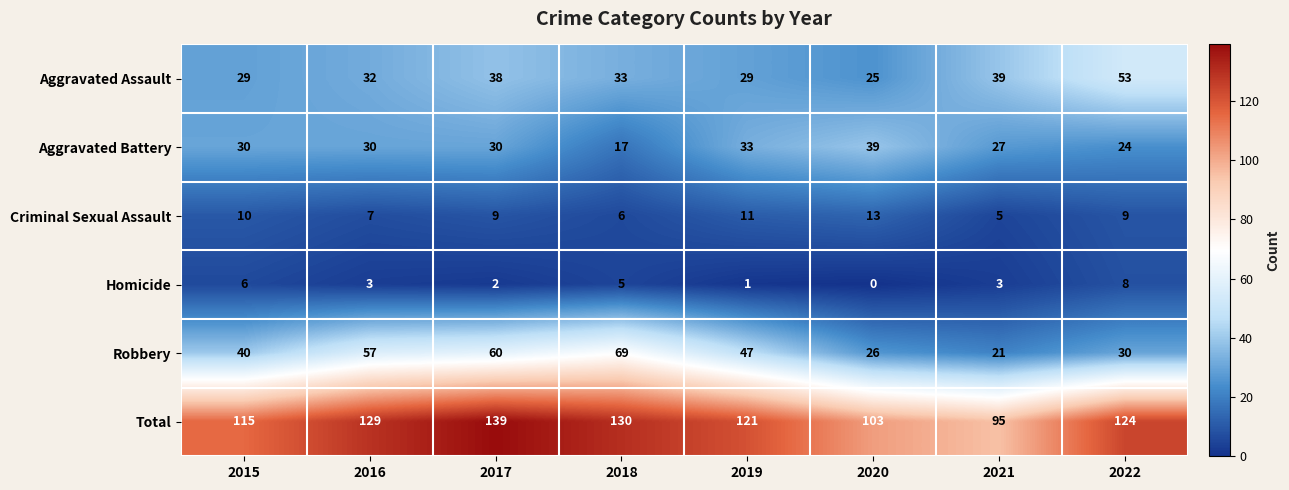

What is the sum of all Robbery values?

350